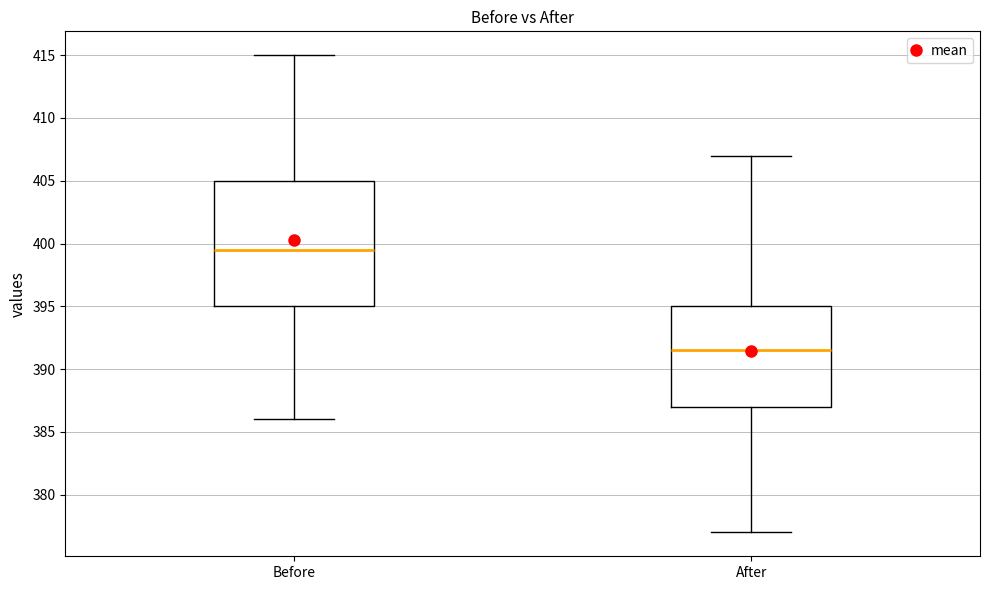

Comparing the boxes themselves (not the whiskers), which one is the tallest?

Before